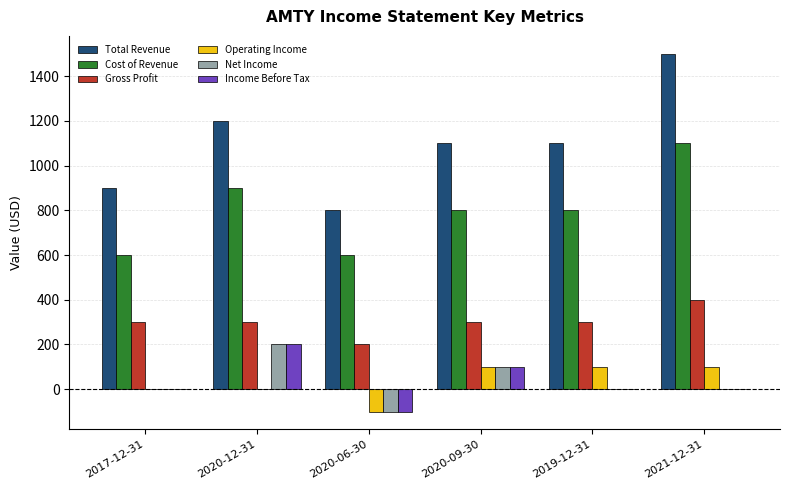

True or false: Net Income has a value of 0 at 2017-12-31.

True